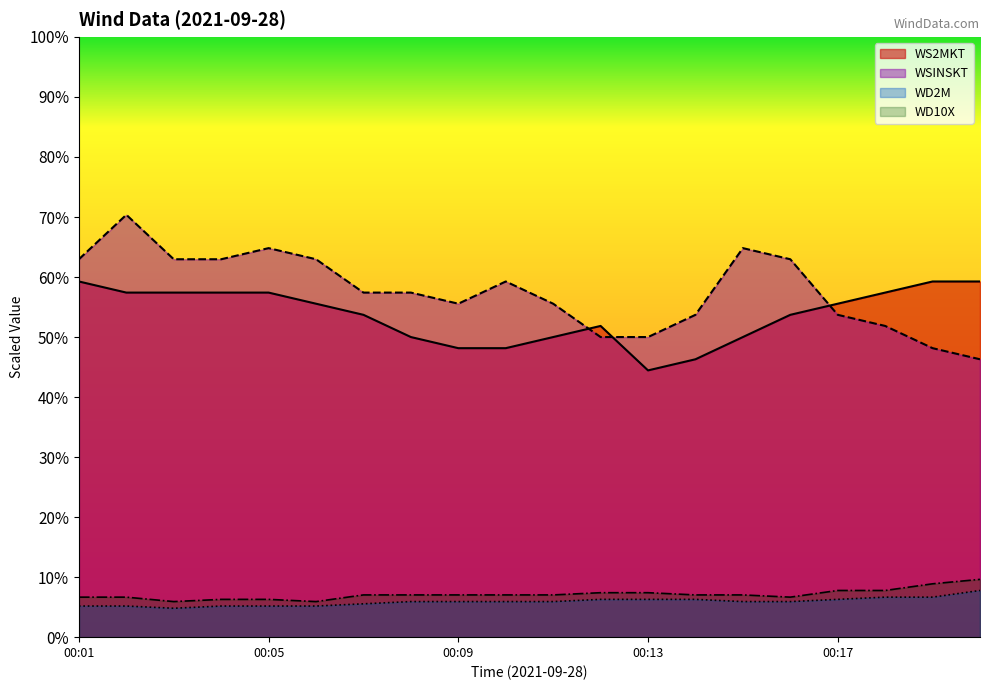

How many lines are shown in the chart?

4